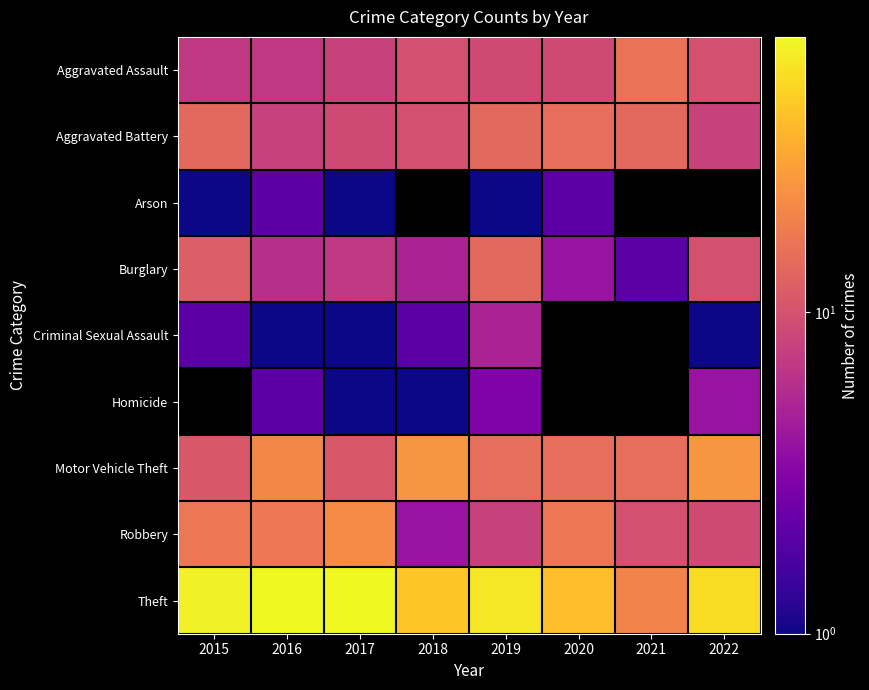

At 2017, list the series in order from smallest to largest.

Arson, Criminal Sexual Assault, Homicide, Burglary, Aggravated Assault, Aggravated Battery, Motor Vehicle Theft, Robbery, Theft